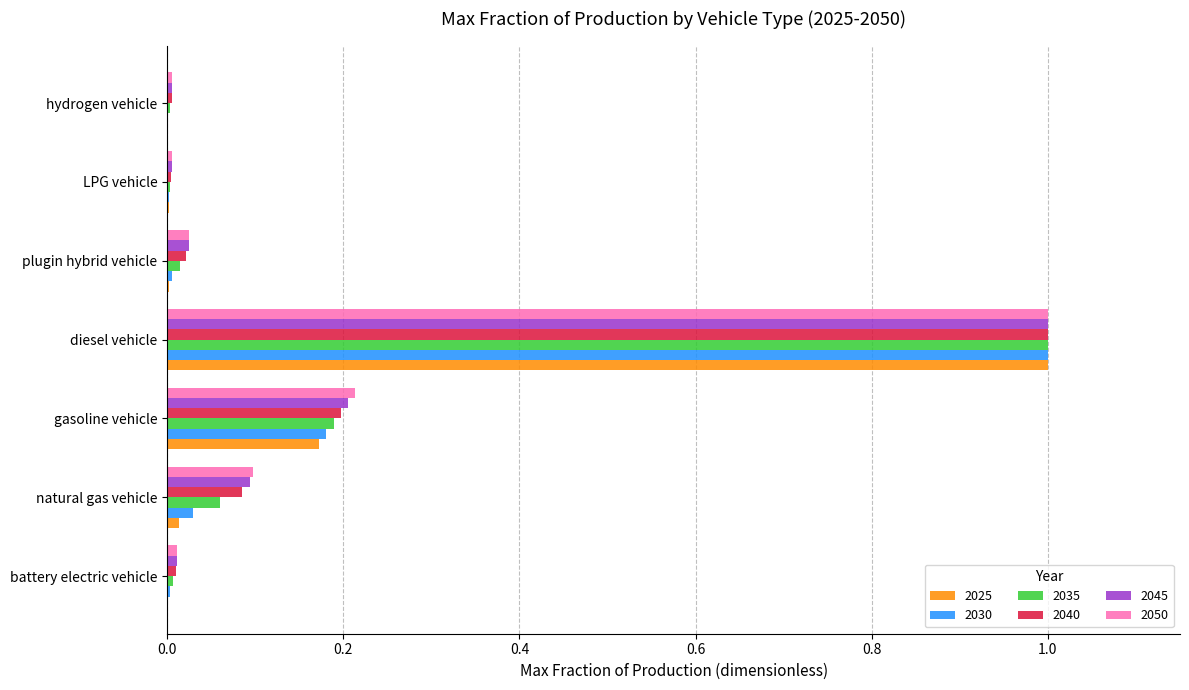

Is it true that 2050 equals 0.1 at natural gas vehicle?

True